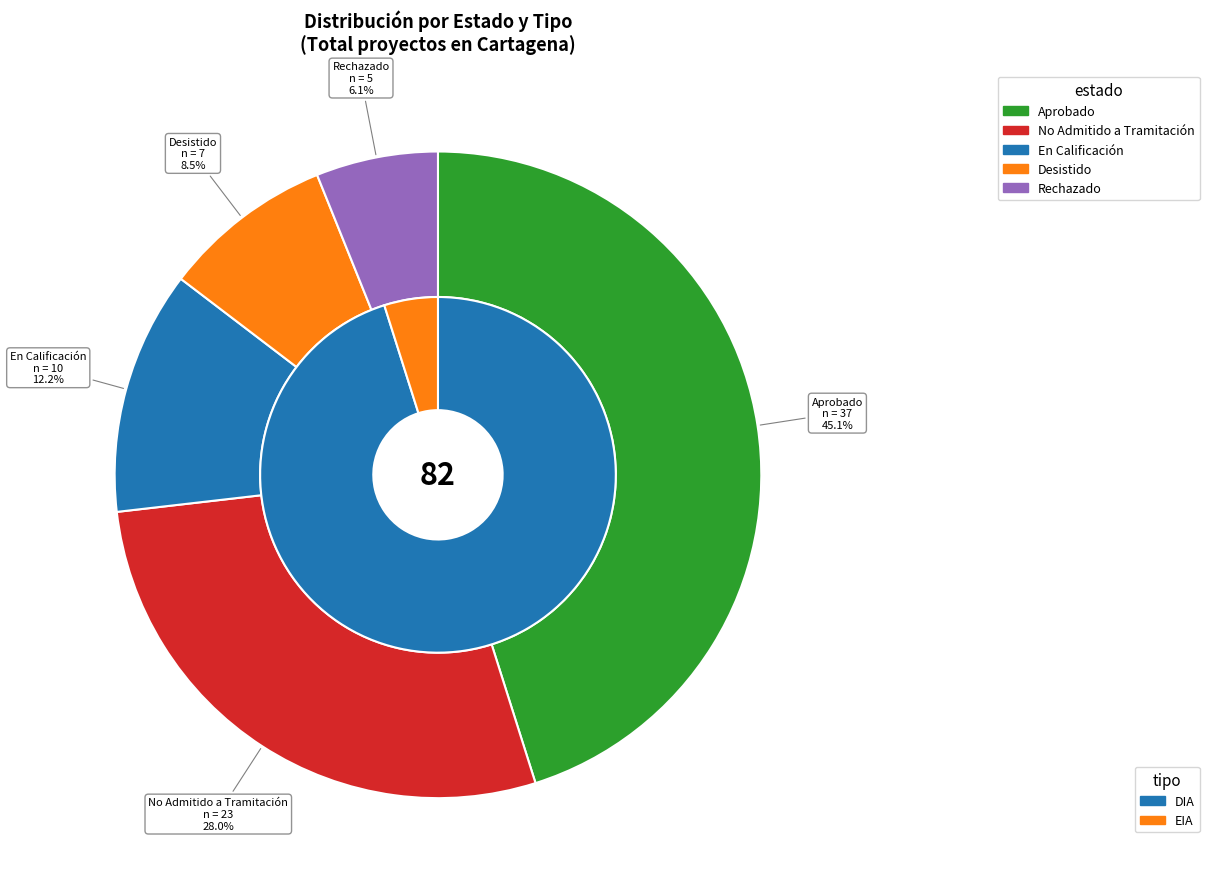

To the nearest percent, what is the average slice percentage?

20%